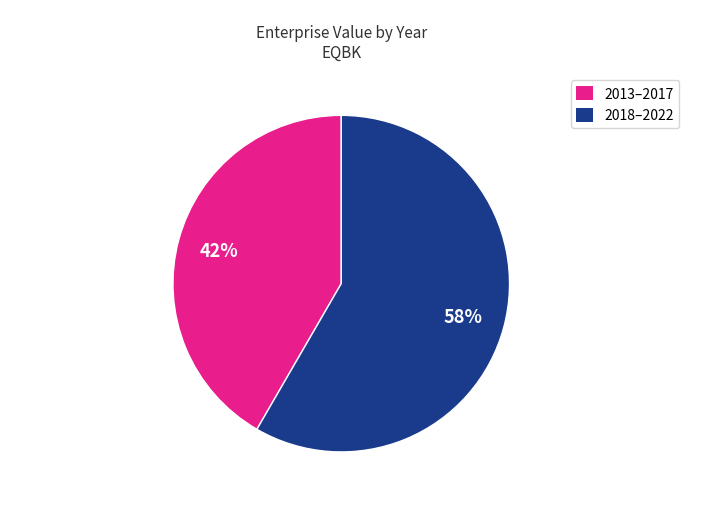

Does any single category account for the majority?

Yes